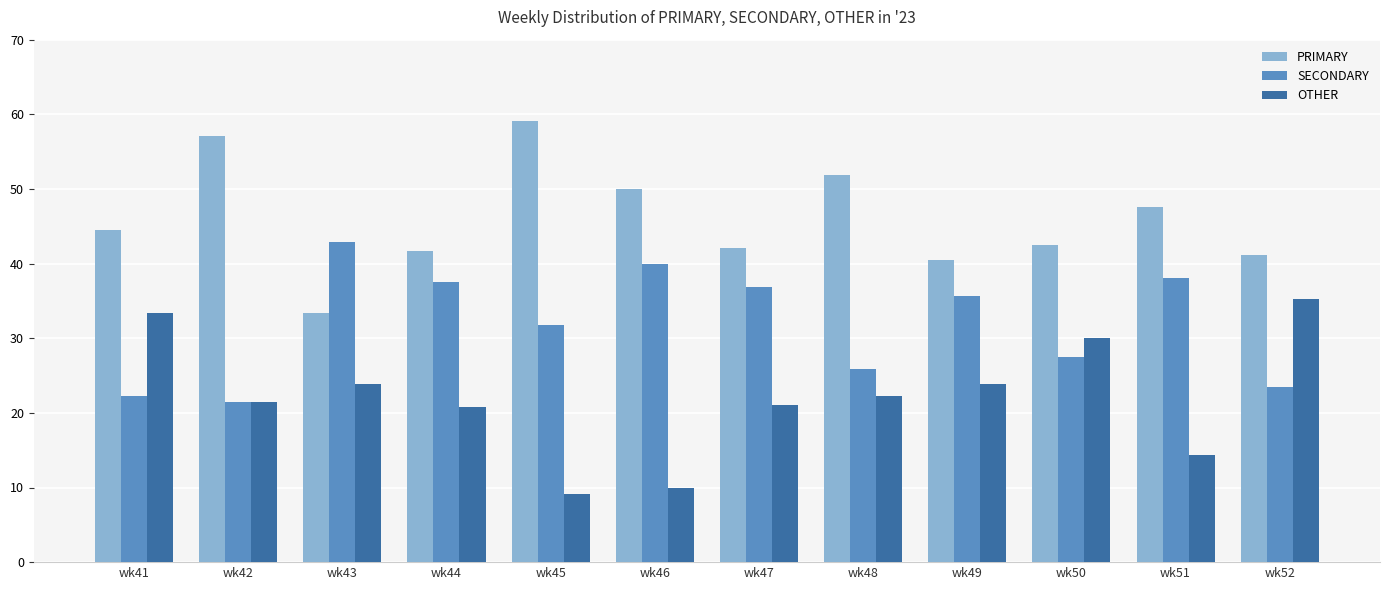

What is the value of the PRIMARY bar at the 1st from the left?

44.4